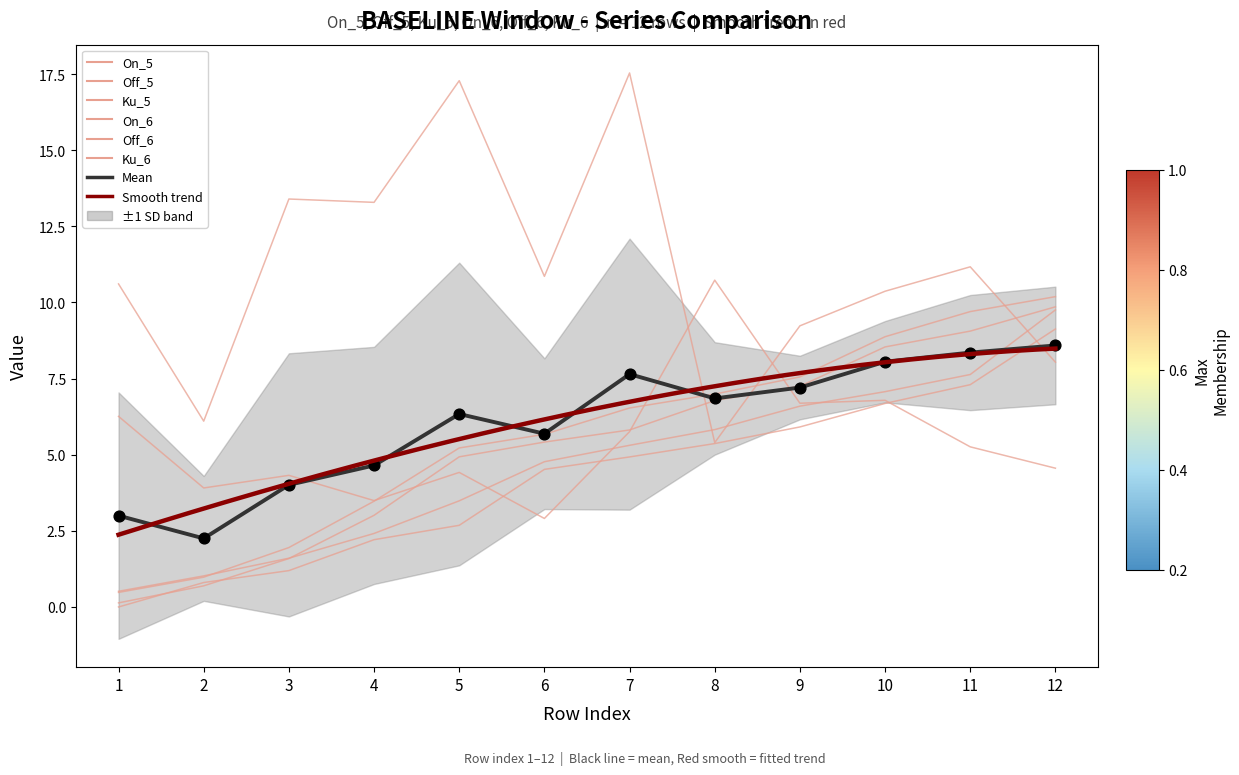

Is the value of On_6 at 4 greater than the value of On_5 at 3?

Yes